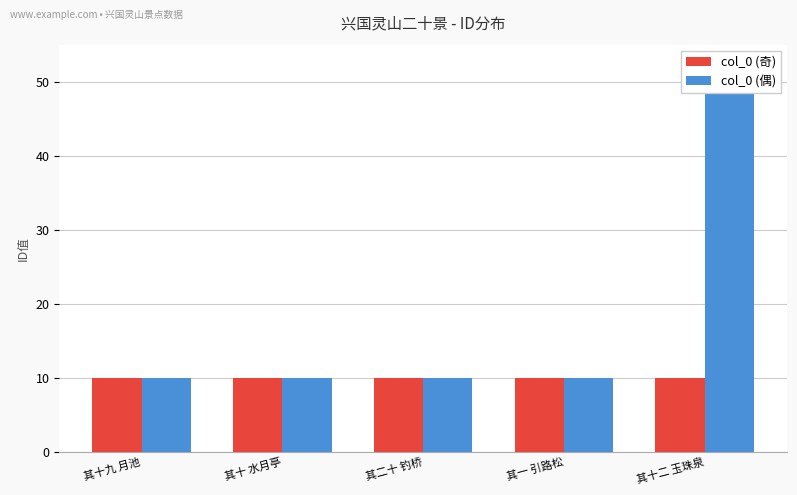

What is the average value of the col_0 (奇) series?

10.0